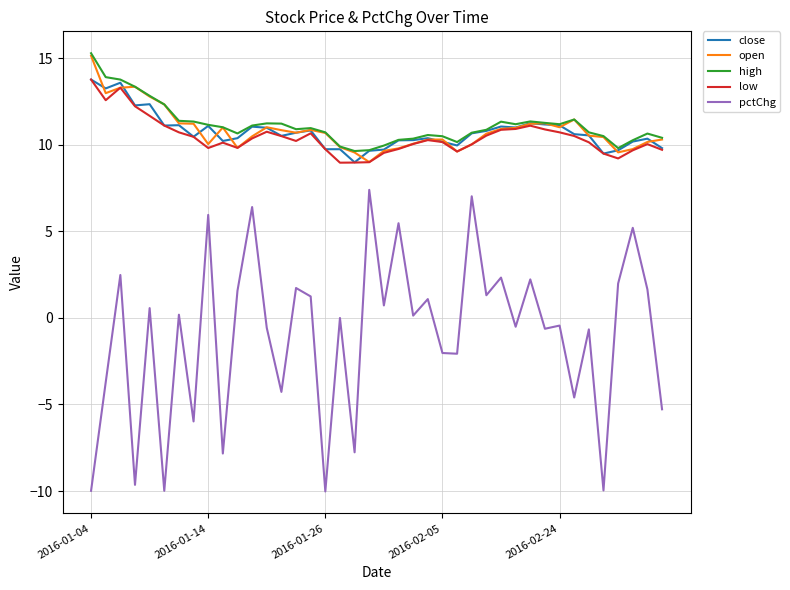

Which series has the largest range (max minus min)?

pctChg